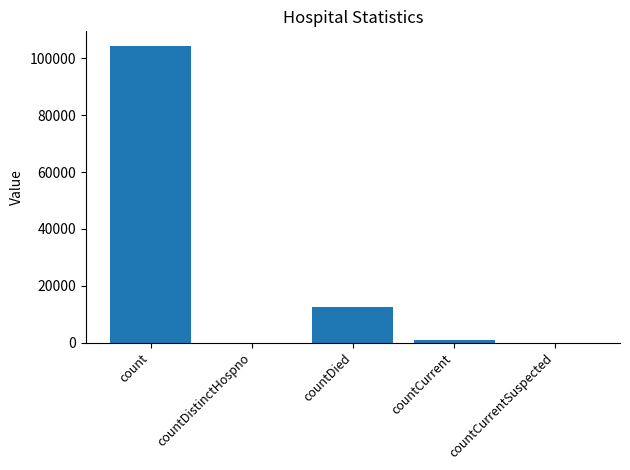

The value at countDistinctHospno is 54359. True or false?

False